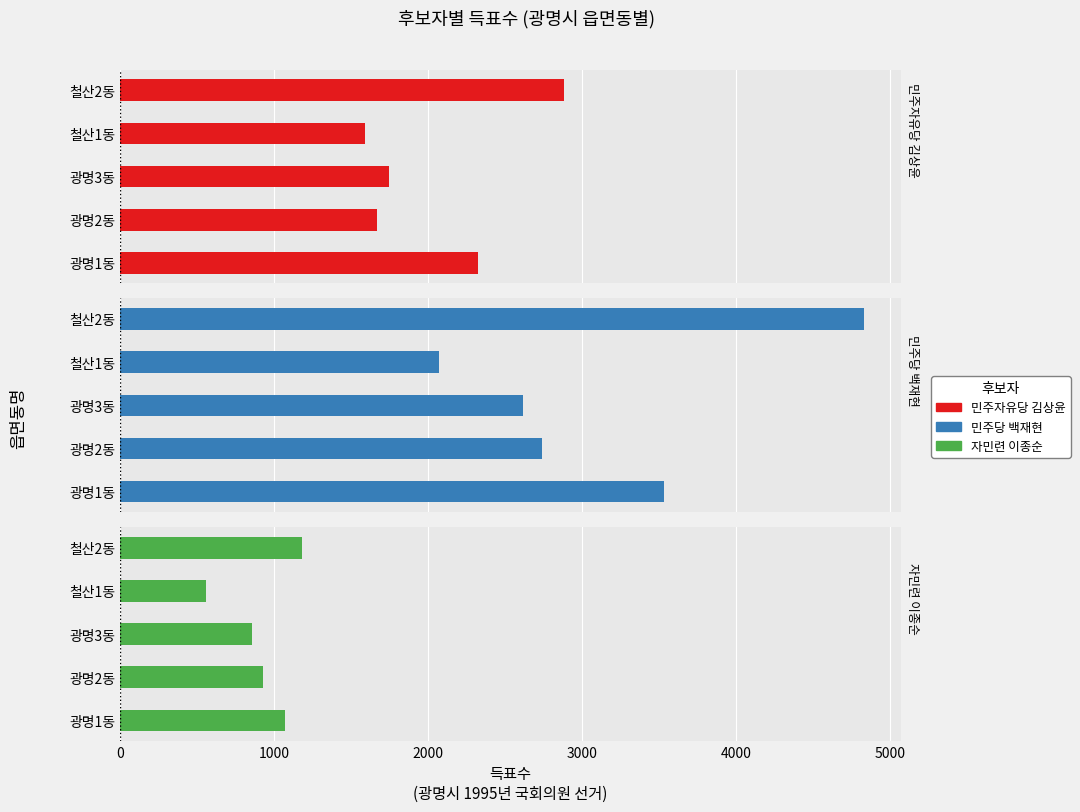

Rank the series by their average value, from highest to lowest.

민주당 백재현, 민주자유당 김상윤, 자민련 이종순